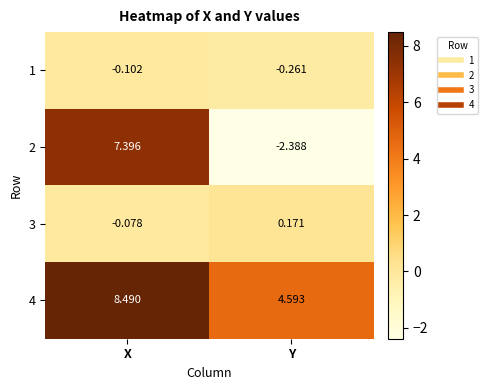

At which label is 3 closest to 0?

X